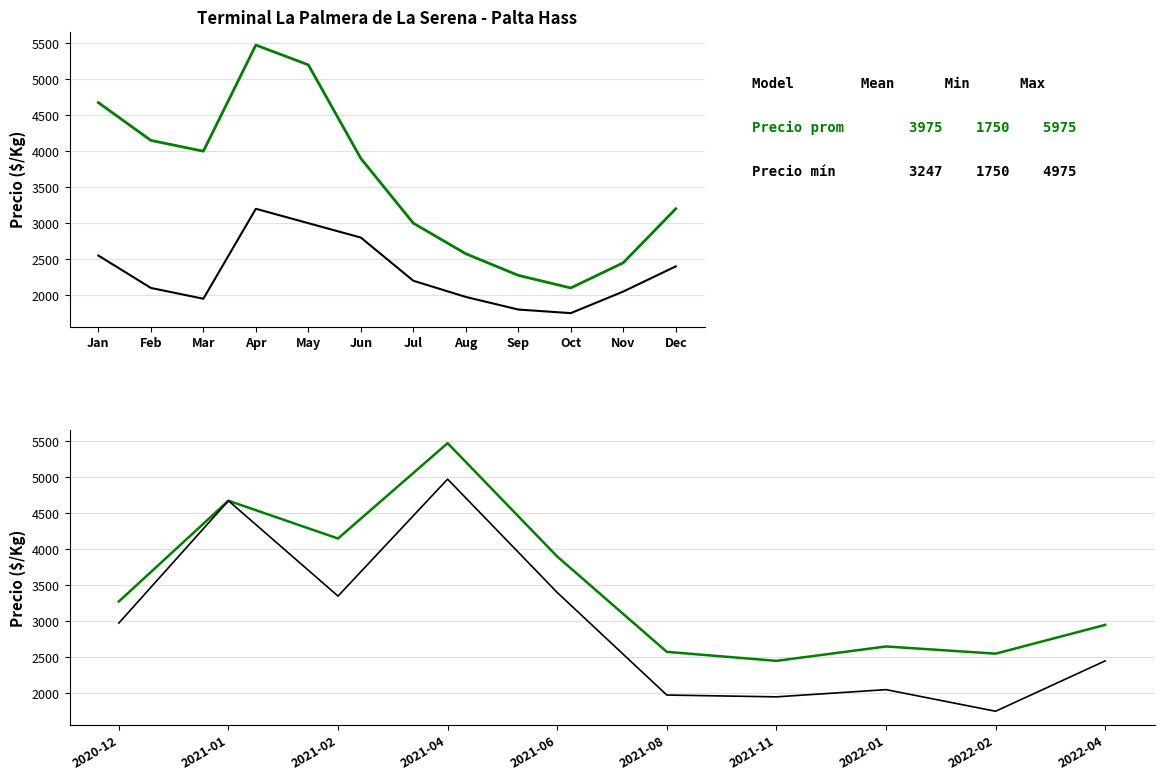

Which series has the largest total across all categories?

Precio promedio ponderado